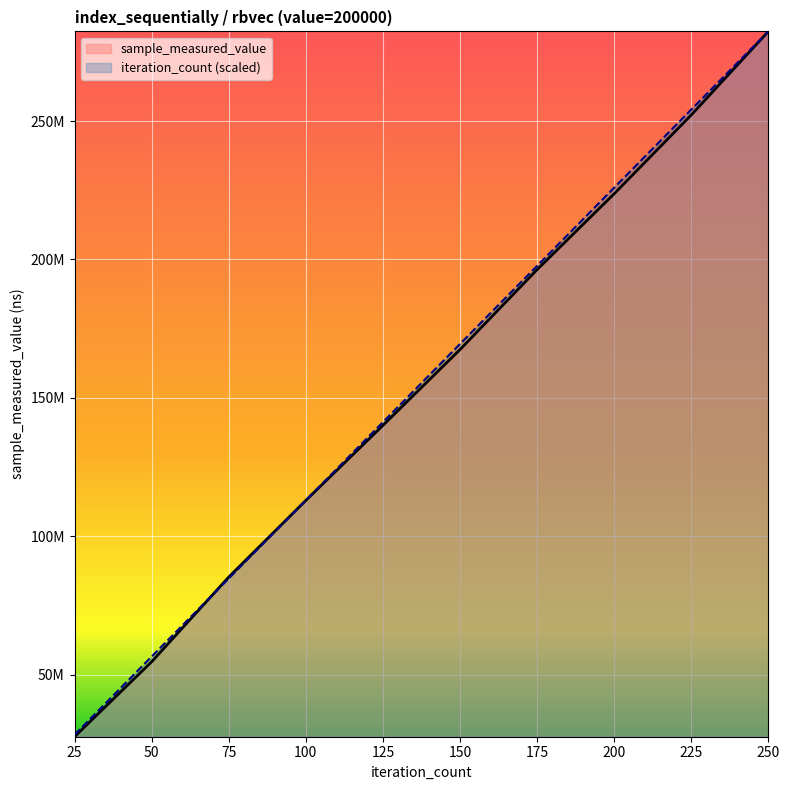

What are all the series names shown in the legend?

sample_measured_value, iteration_count (scaled)